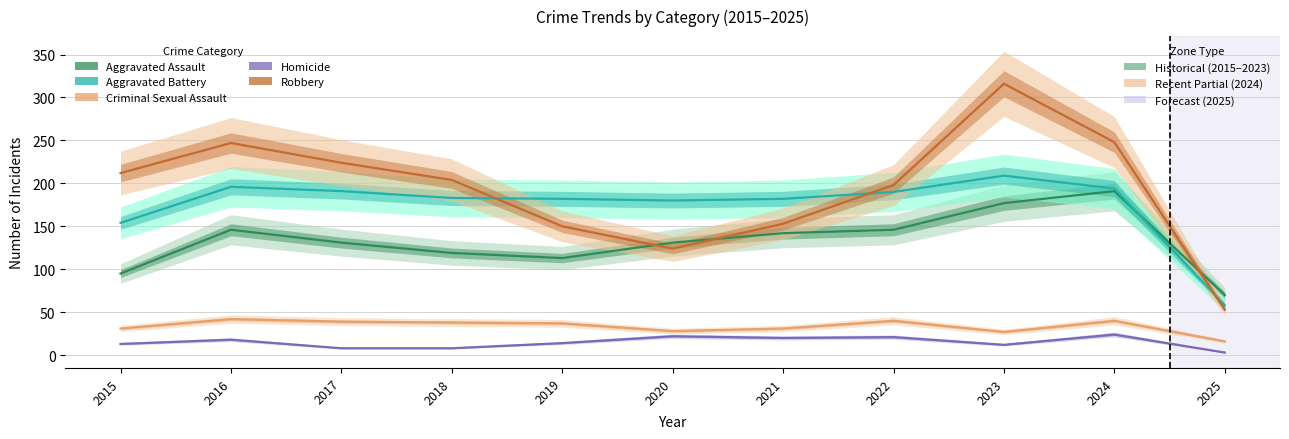

At how many categories does at least one series exceed 310?

1